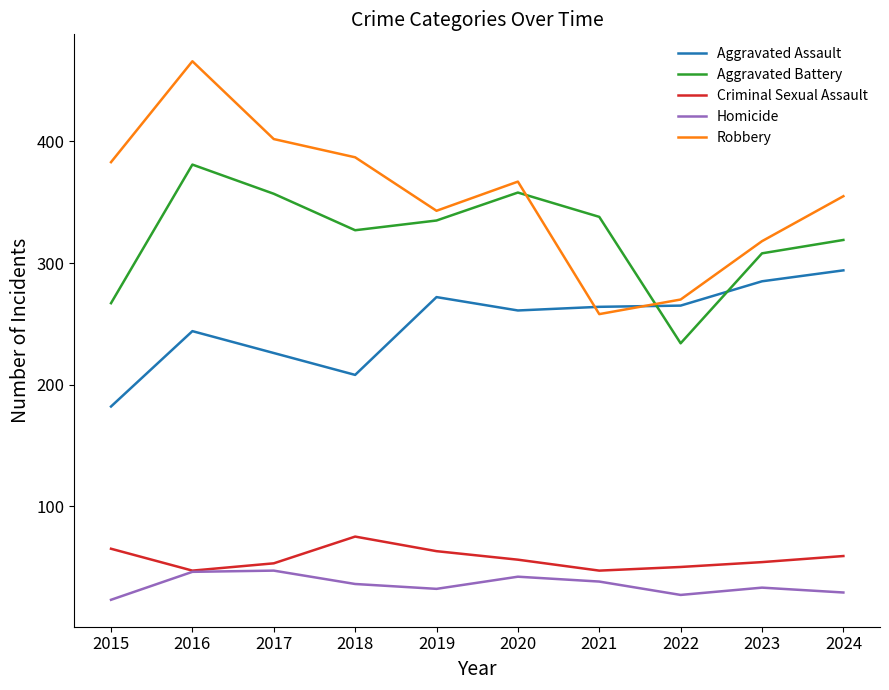

Read the Homicide value at 2022.

27